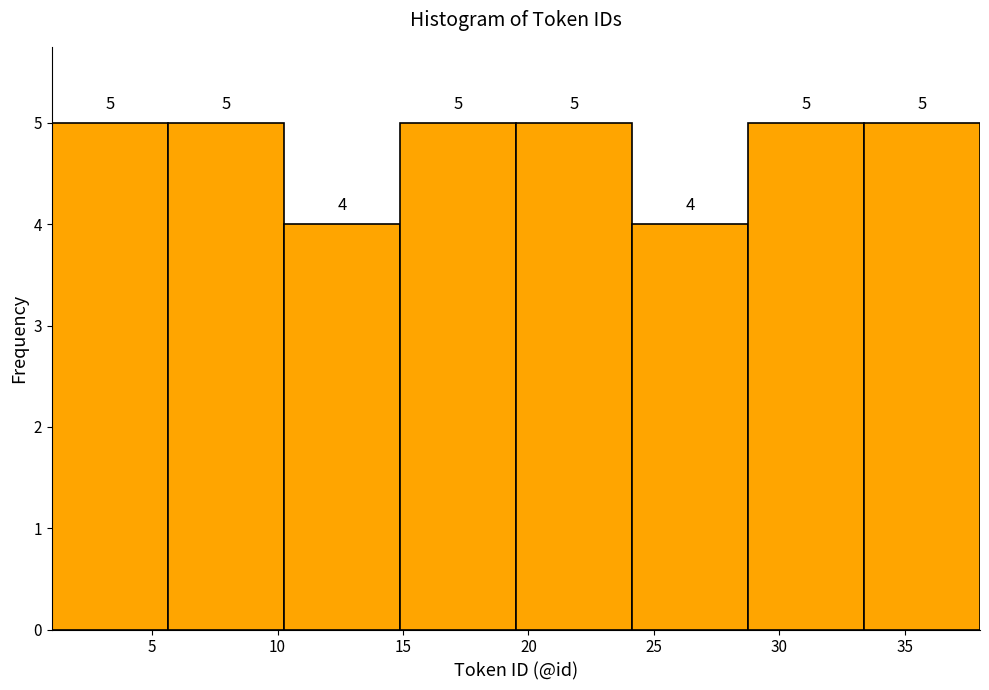

Reading left to right, list every bar in this chart as the range it spans on the x-axis followed by its height. The bar edges are not printed on the chart, so give them approximately, as read against the axis.

1.0 to 5.5: 5
5.5 to 10.5: 5
10.5 to 15.0: 4
15.0 to 19.5: 5
19.5 to 24.0: 5
24.0 to 29.0: 4
29.0 to 33.5: 5
33.5 to 38.0: 5